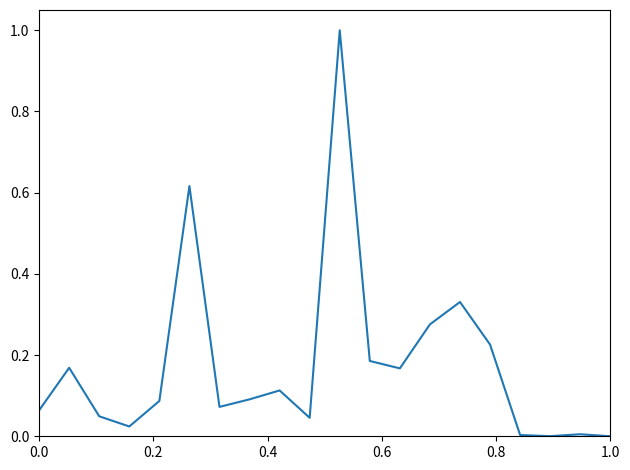

What is the greatest value displayed?

1.0